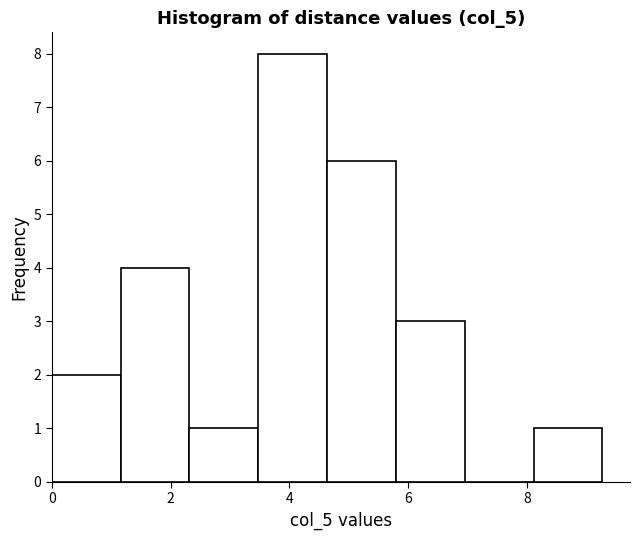

What is the height of the bar covering 8.2 to 9.2 on the x-axis? Neither the bar edges nor the heights are printed on the chart, so give them approximately, as read against the axes.

1